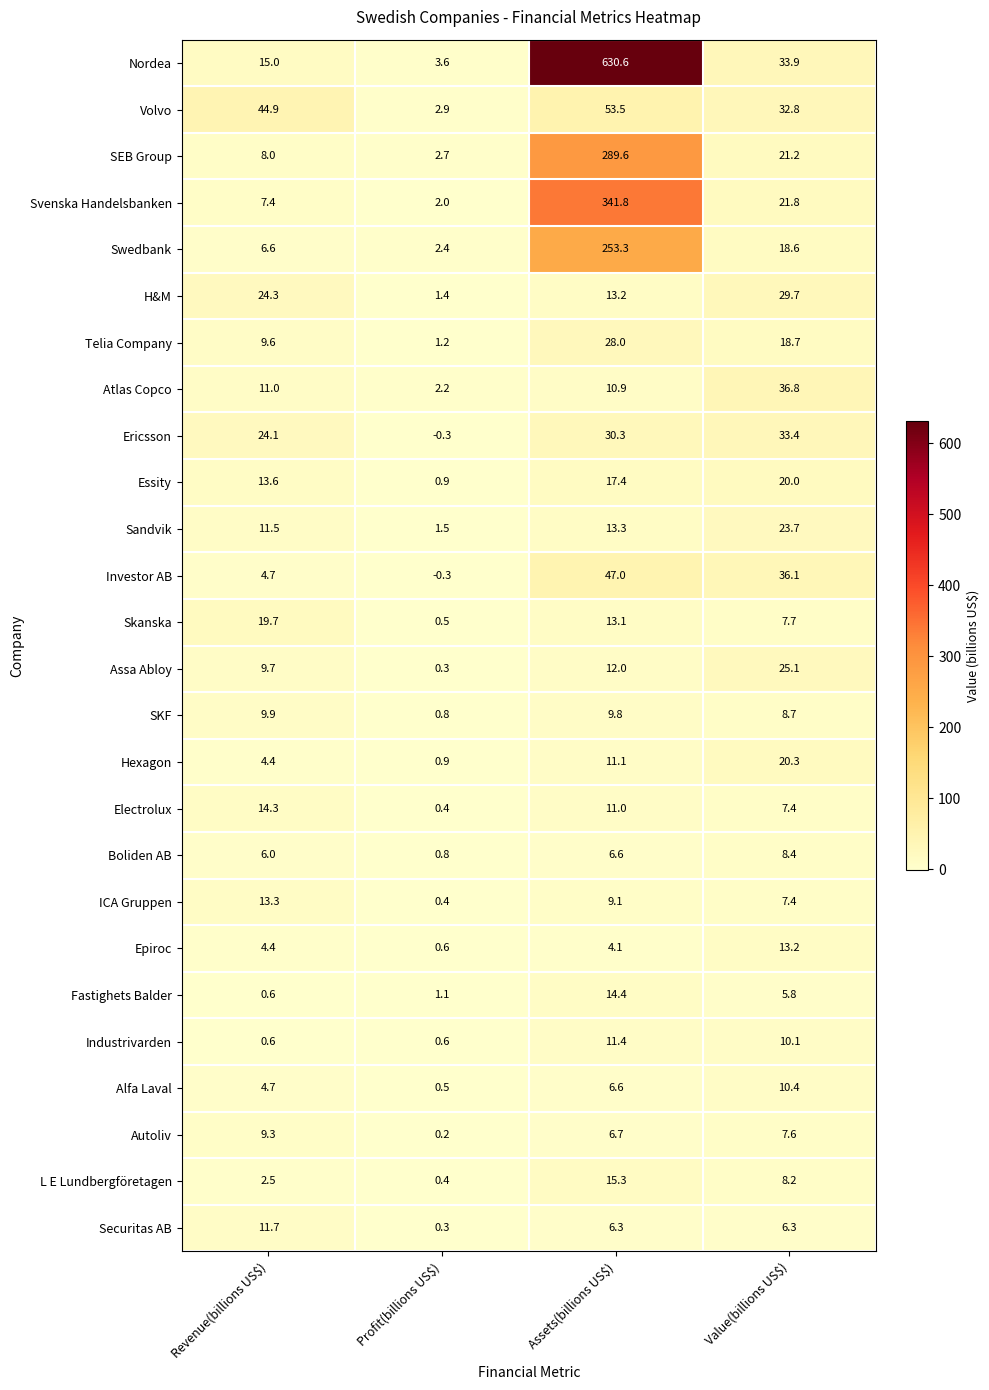

Rank the series by their maximum value, from lowest to highest.

Boliden AB, Autoliv, SKF, Alfa Laval, Industrivarden, Securitas AB, Epiroc, ICA Gruppen, Electrolux, Fastighets Balder, L E Lundbergföretagen, Skanska, Essity, Hexagon, Sandvik, Assa Abloy, Telia Company, H&M, Ericsson, Atlas Copco, Investor AB, Volvo, Swedbank, SEB Group, Svenska Handelsbanken, Nordea